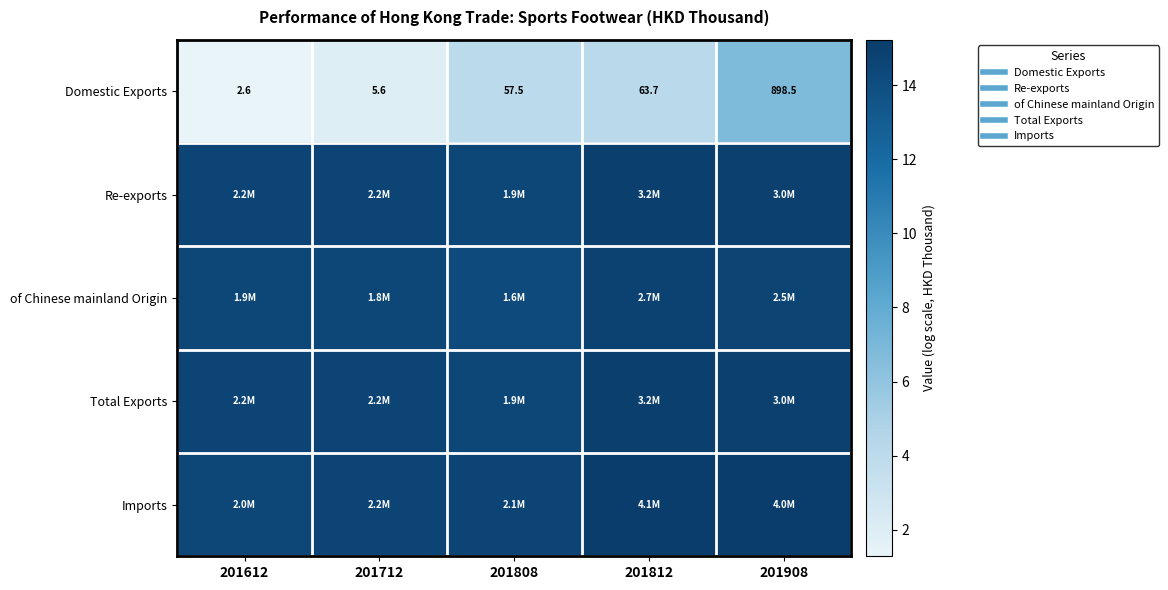

At how many categories does at least one series exceed 11?

5